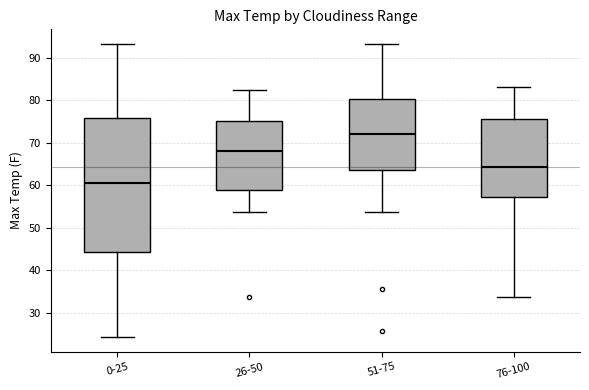

Which box is the tallest, from its lower edge to its upper edge?

0-25